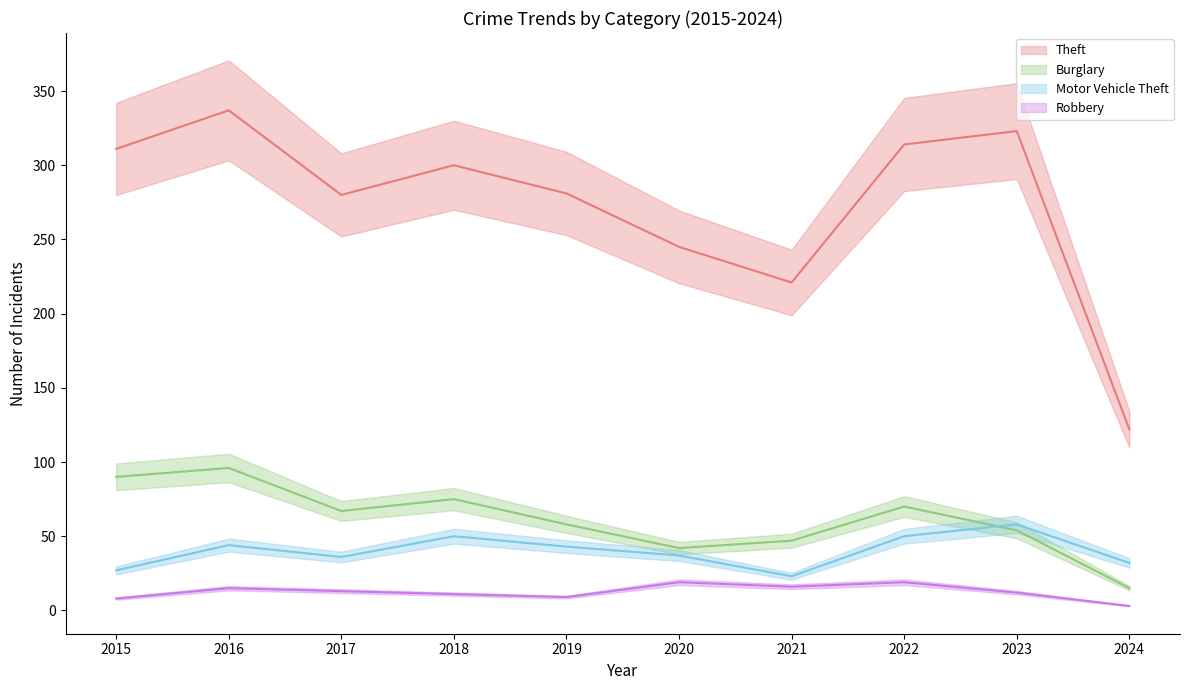

What is the sum of the Motor Vehicle Theft values at 2023 and 2024?

90